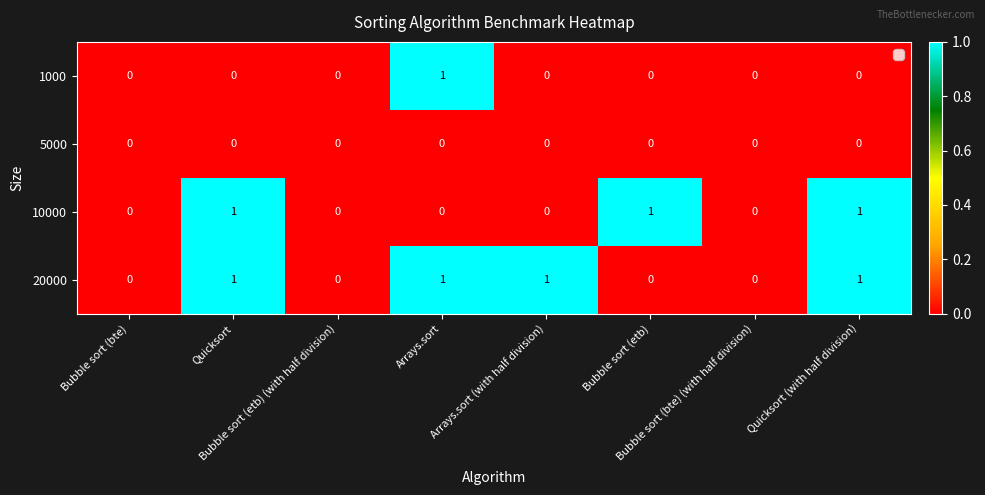

What is the difference between the highest and lowest values at Quicksort (with half division)?

1